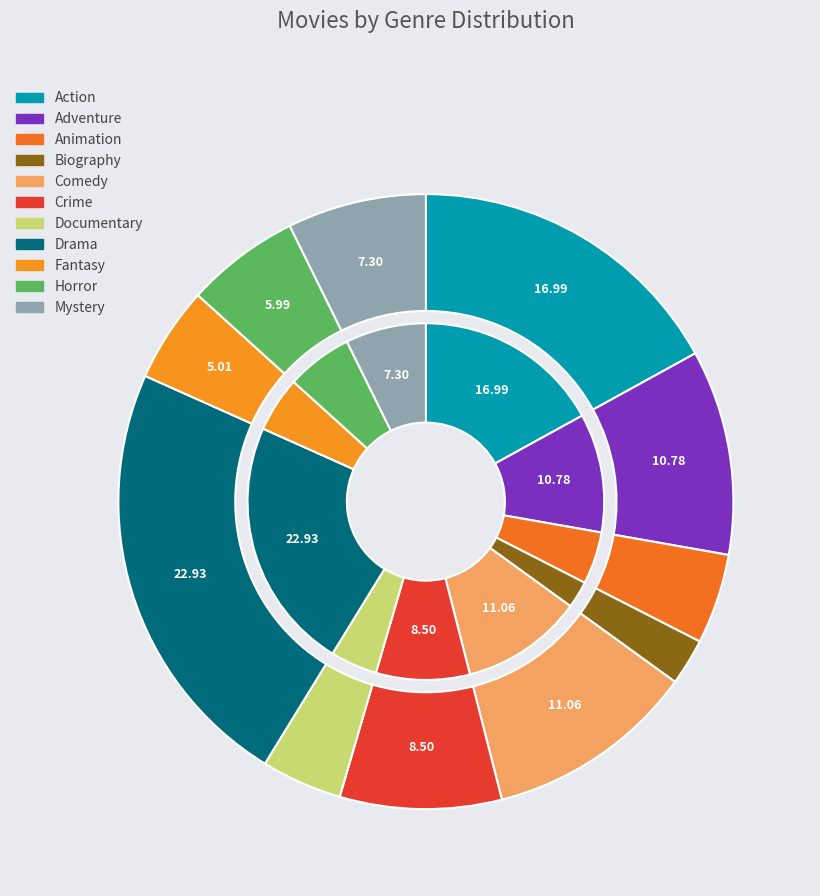

Count the number of slices in the pie.

11